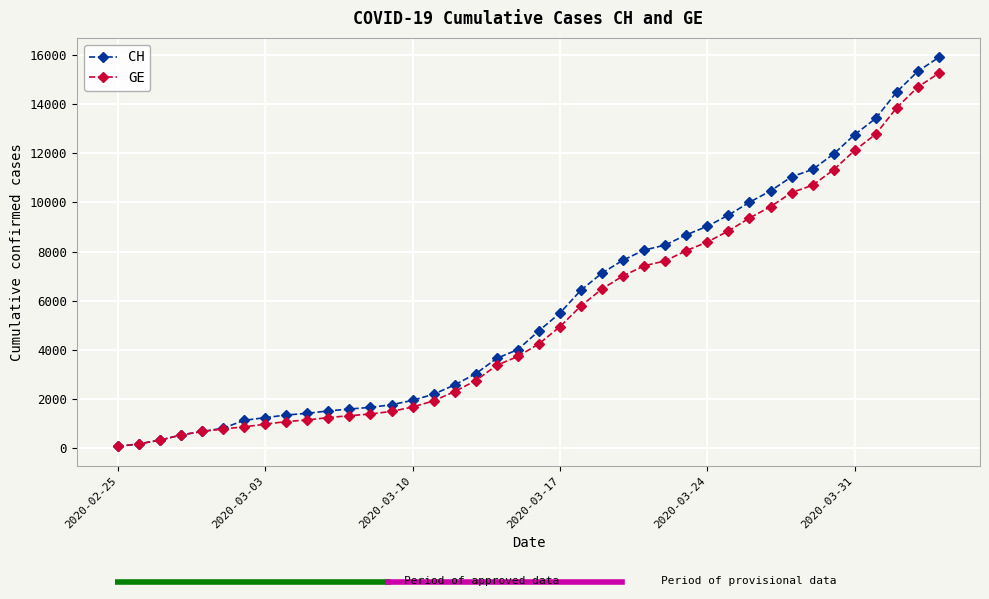

What is the difference between the second highest and minimum values in the GE series?

14619